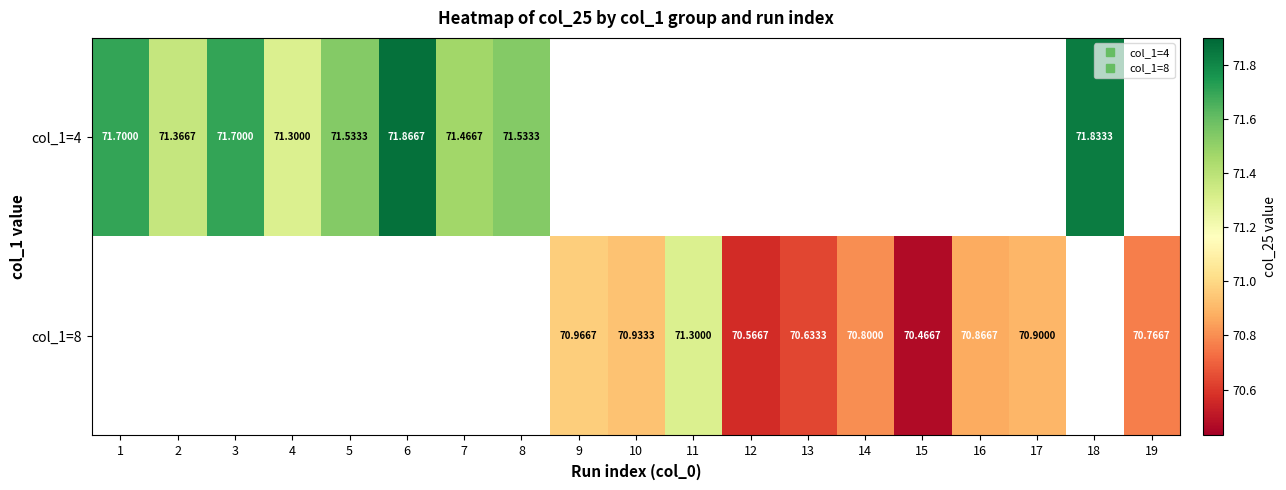

Count the number of categories in the chart.

19